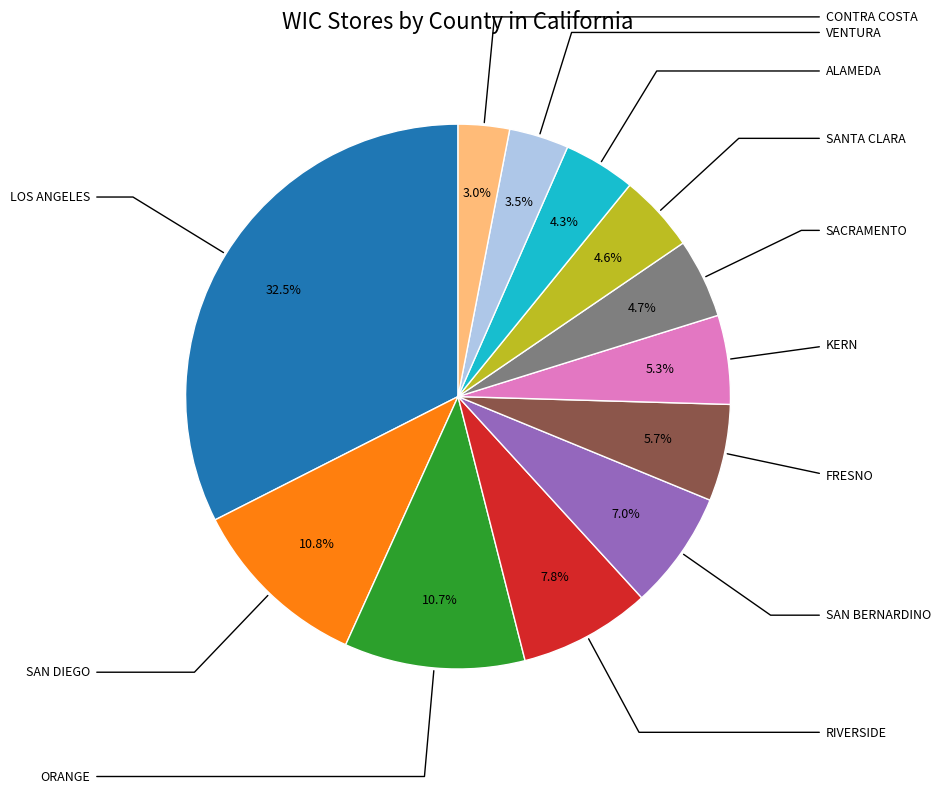

Count the number of slices in the pie.

12